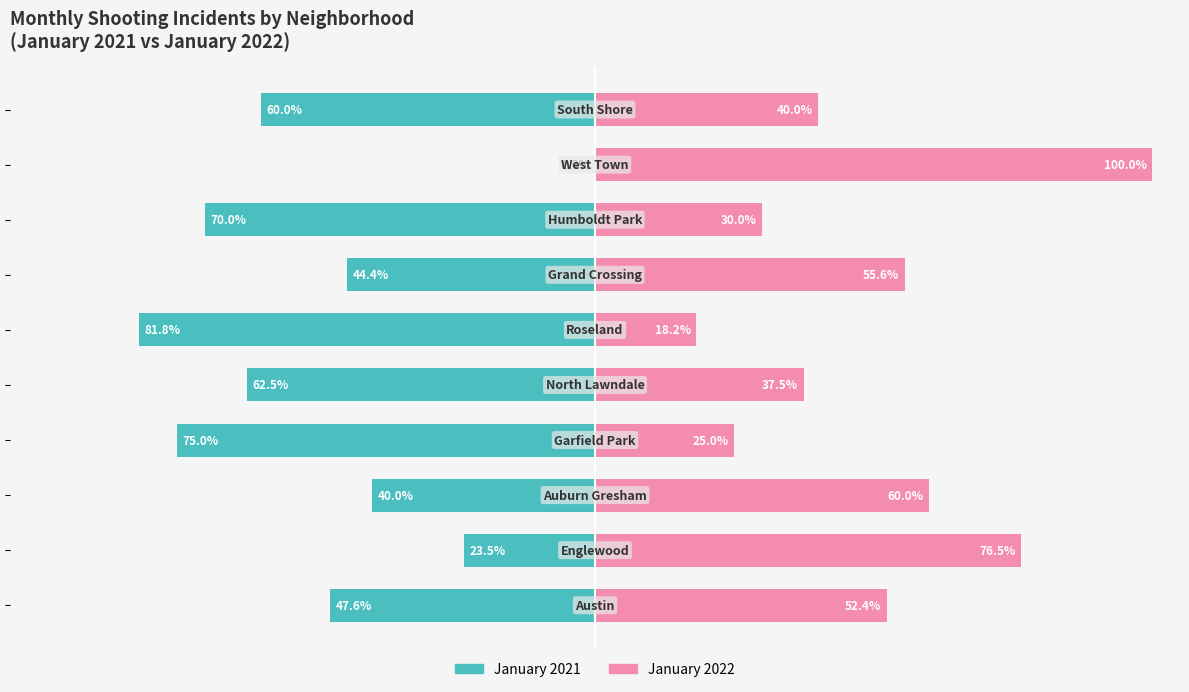

Between 100 and 50, which is larger?

100